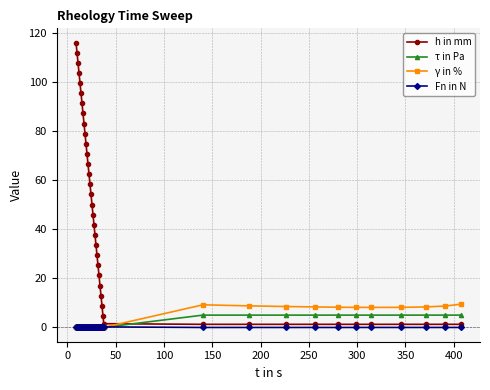

Which series has the widest spread of values?

h in mm